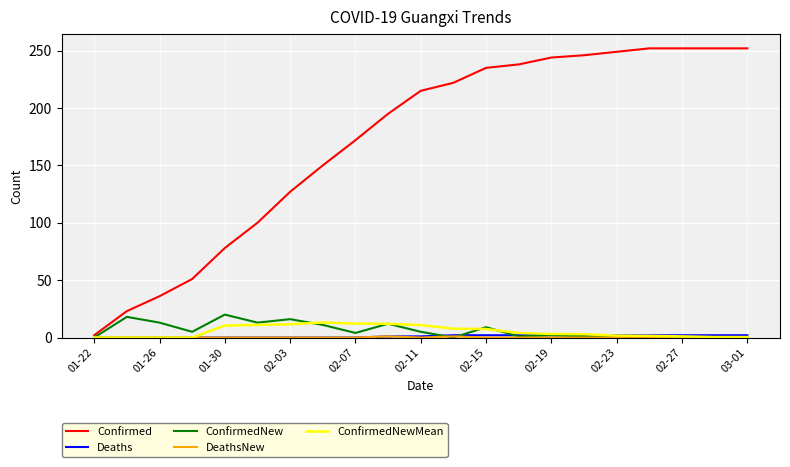

Which series has the largest total across all categories?

Confirmed